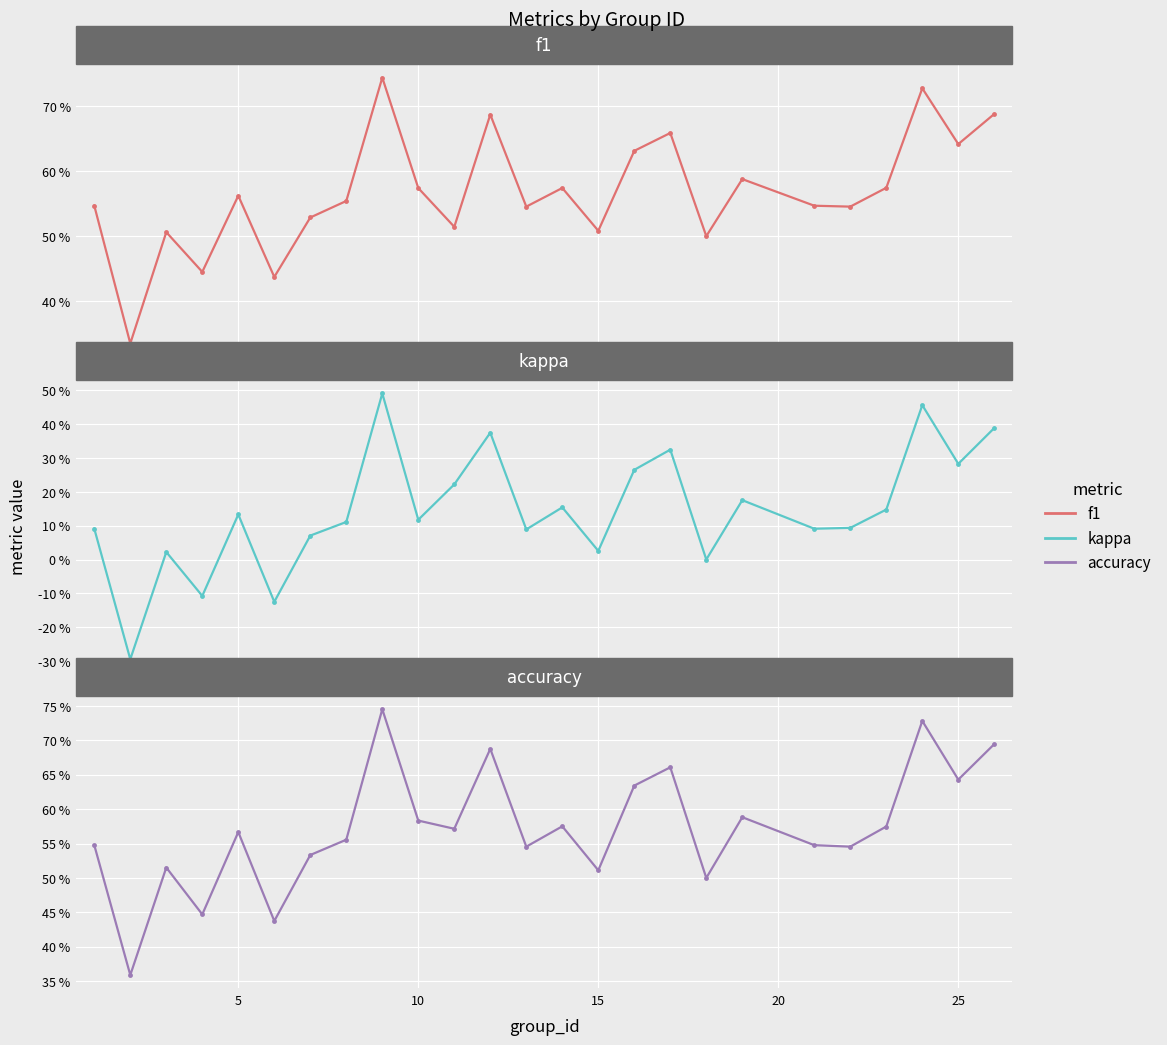

What is the value of the accuracy point at the 17th from the left?

0.7